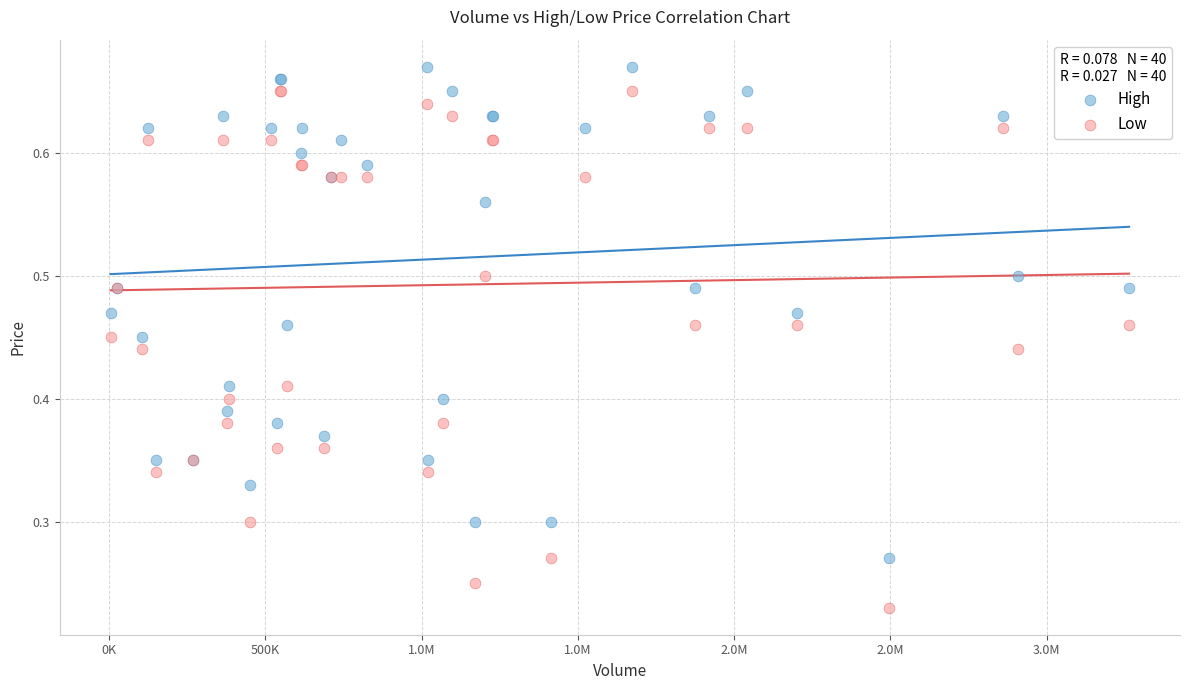

Which series reaches the maximum Y coordinate?

High